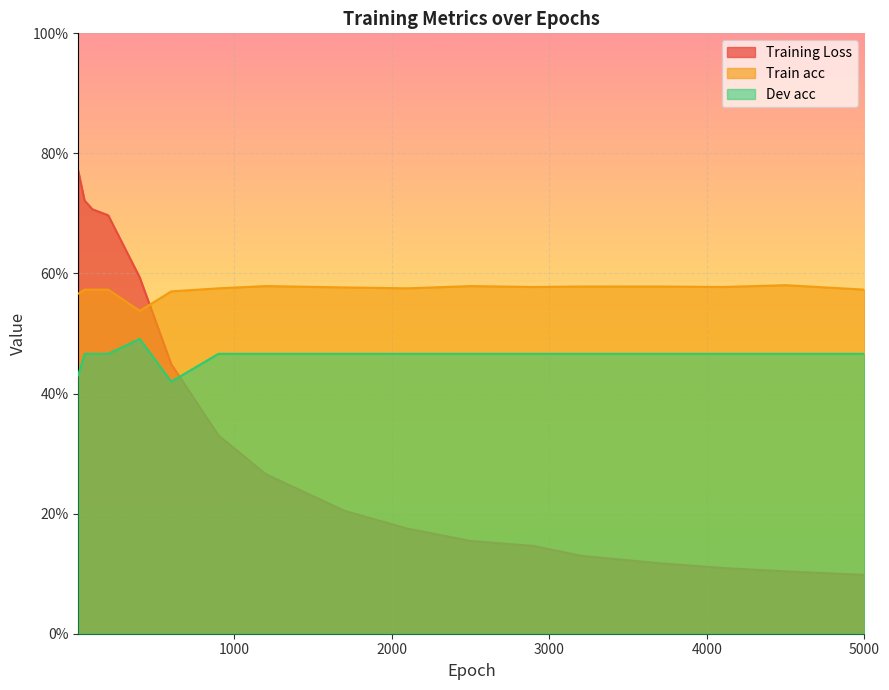

How many lines are shown in the chart?

3